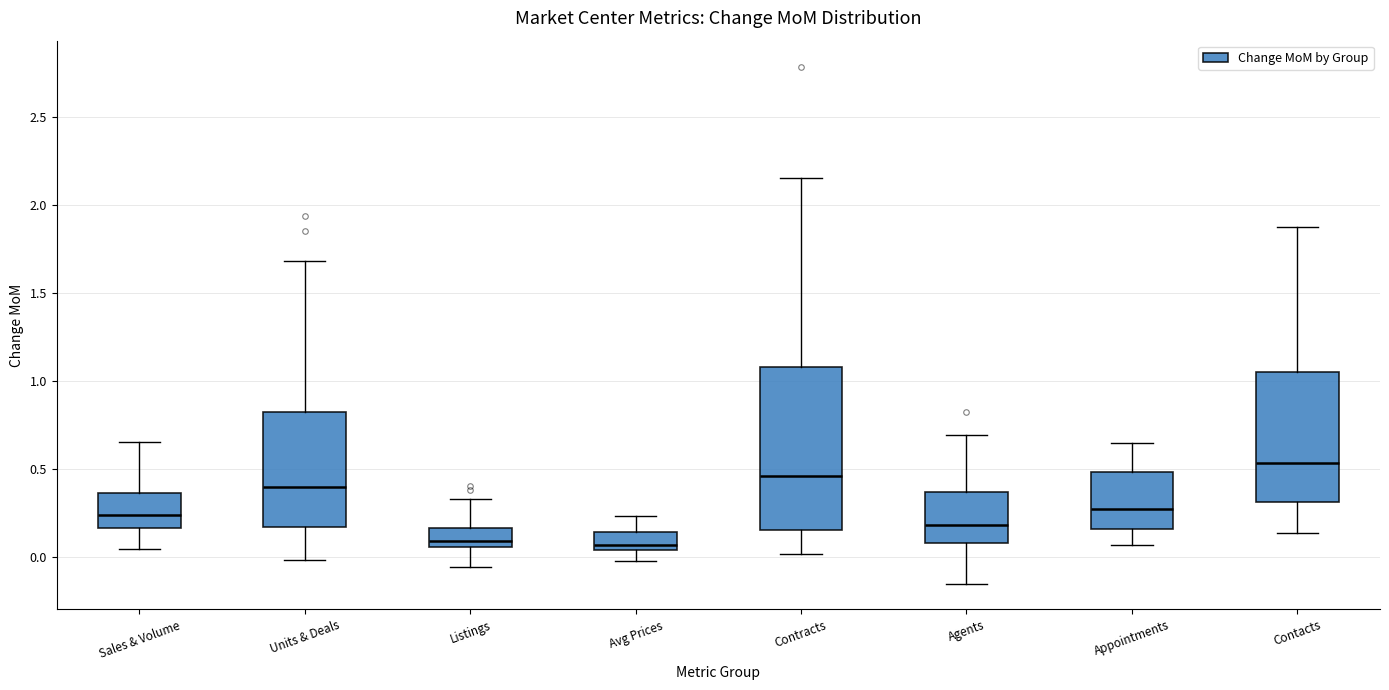

Reading left to right, transcribe this box plot: for each box, give where its median line is, the range the box spans, and where its two whiskers end, as read against the y-axis. The values are not printed on the chart, so give them approximately, as read against the axis.

Sales & Volume: median 0.25, box 0.15 to 0.35, whiskers 0.05 to 0.65
Units & Deals: median 0.40, box 0.15 to 0.85, whiskers 0.00 to 1.70
Listings: median 0.10, box 0.05 to 0.15, whiskers -0.05 to 0.35
Avg Prices: median 0.05 (just above the box's lower edge), box 0.05 to 0.15, whiskers 0.00 to 0.25
Contracts: median 0.45, box 0.15 to 1.10, whiskers 0.00 to 2.15
Agents: median 0.20, box 0.10 to 0.35, whiskers -0.15 to 0.70
Appointments: median 0.25, box 0.15 to 0.50, whiskers 0.05 to 0.65
Contacts: median 0.55, box 0.30 to 1.05, whiskers 0.15 to 1.90